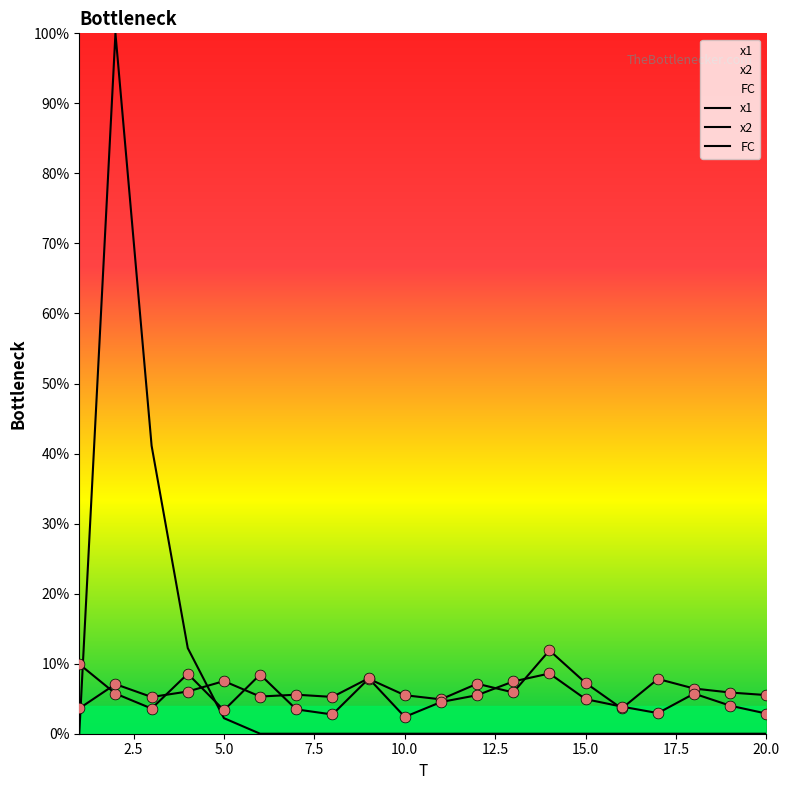

Which series has the largest total across all categories?

FC